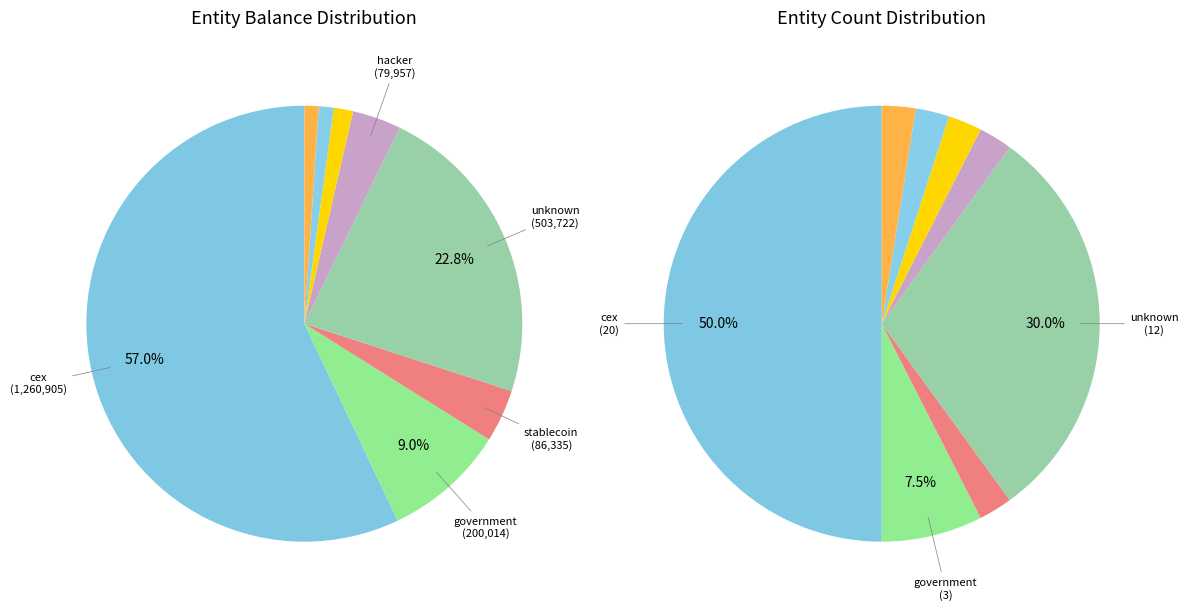

Is 14 the majority of the pie?

No